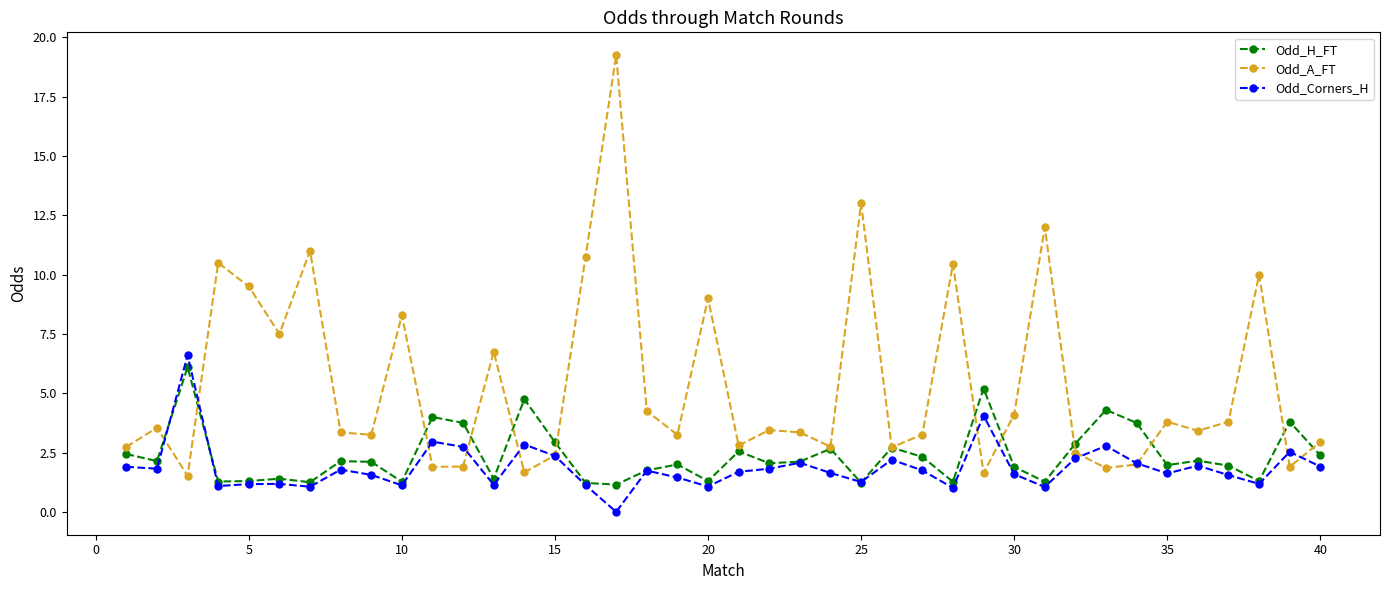

What is the minimum value for Odd_A_FT?

1.5